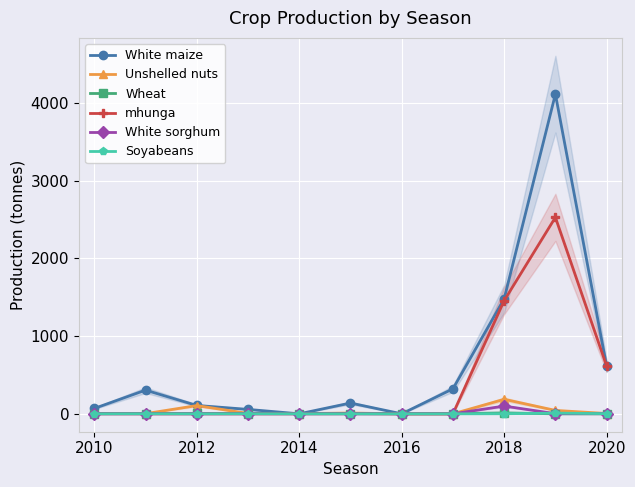

The value of mhunga at 2010 is 0. True or false?

True